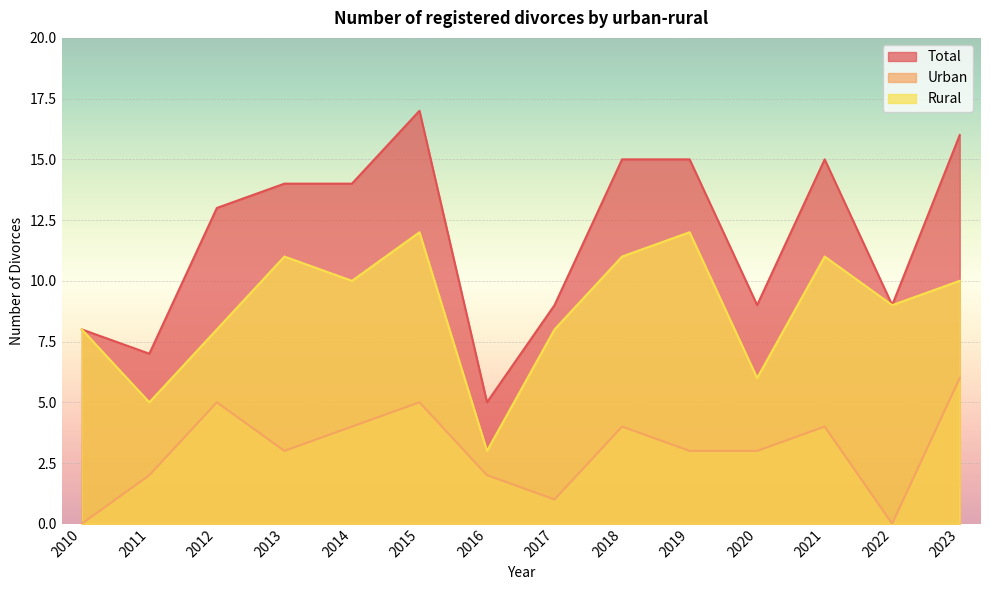

At which category does the chart reach its minimum across all series?

2010